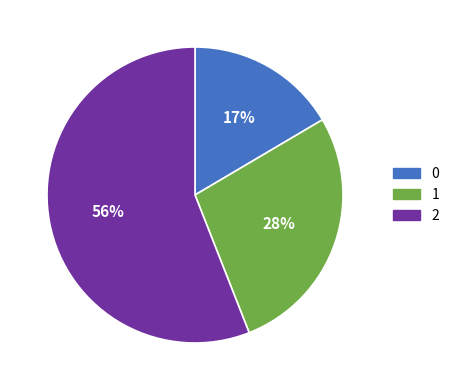

To the nearest percent, what percentage of the pie is 1?

28%